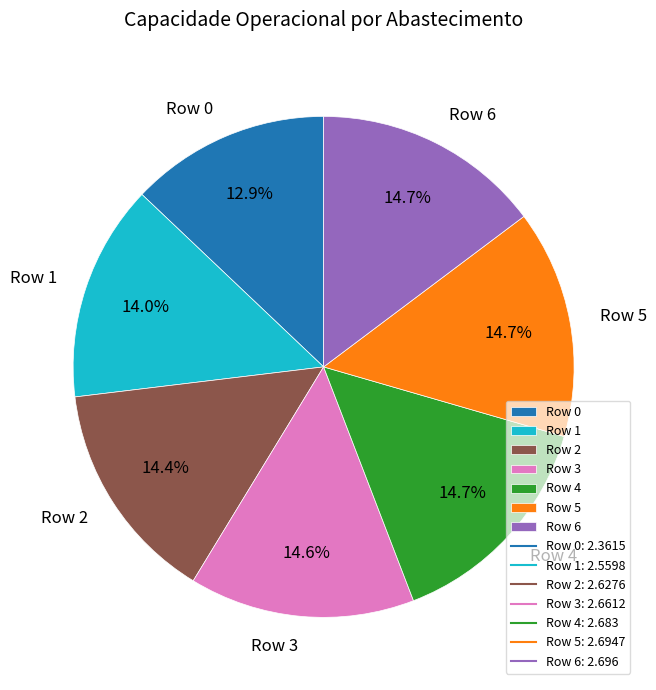

The Row 6 slice represents 15% of the pie. True or false?

True